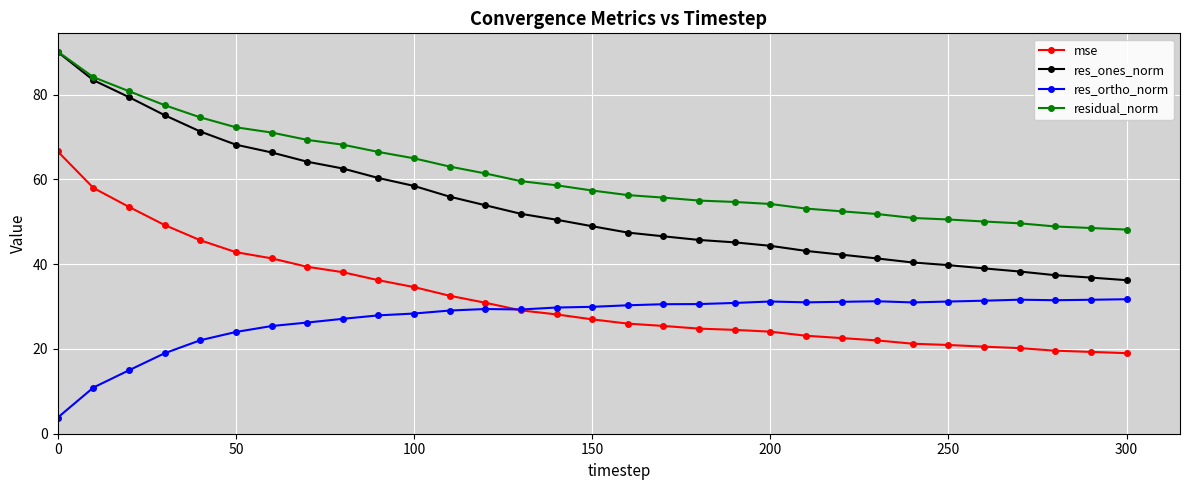

What is the average value of the residual_norm series?

61.3